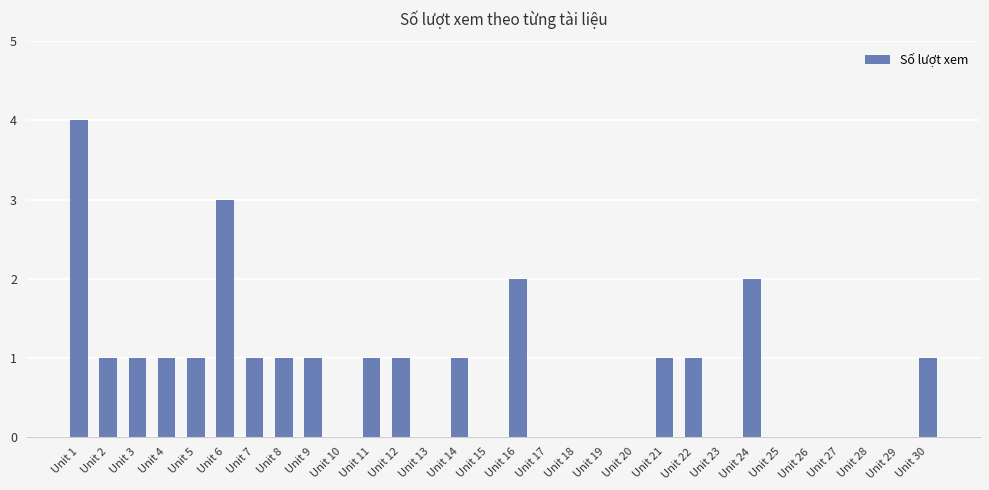

What is the sum of all values?

24